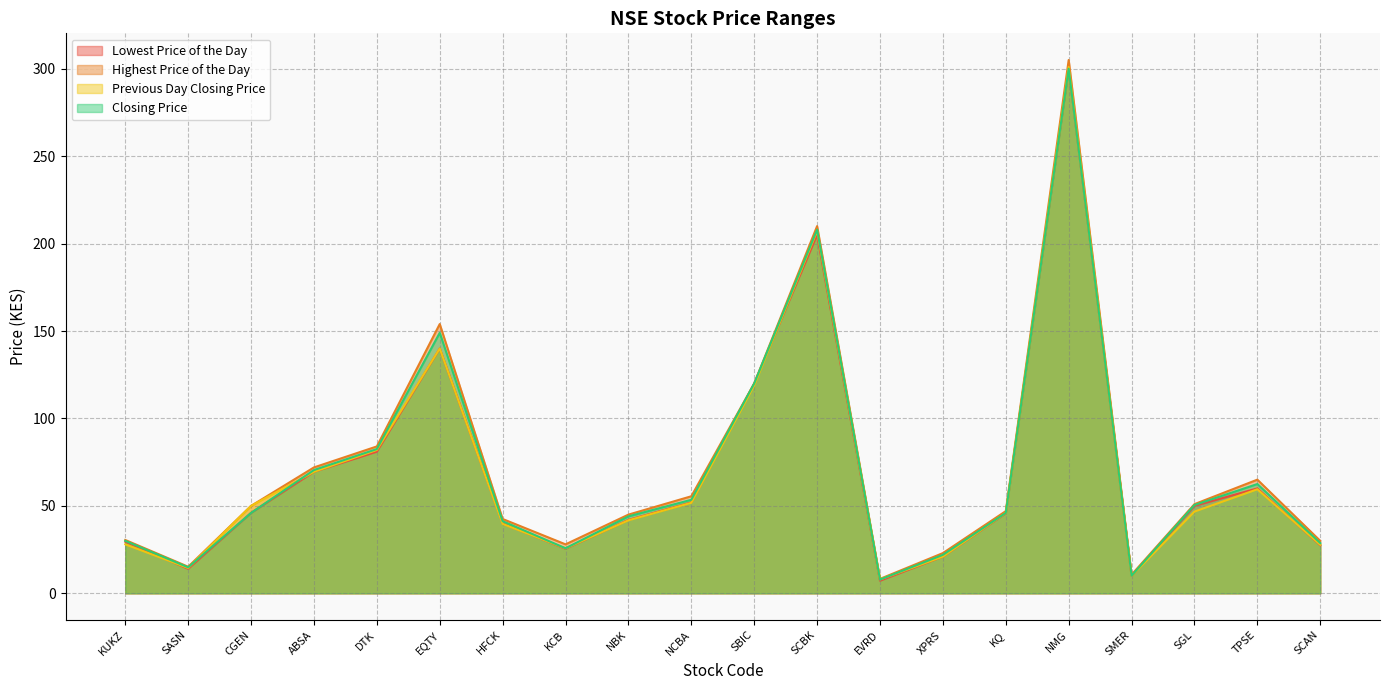

What are all the series names shown in the legend?

Lowest Price of the Day, Highest Price of the Day, Previous Day Closing Price, Closing Price